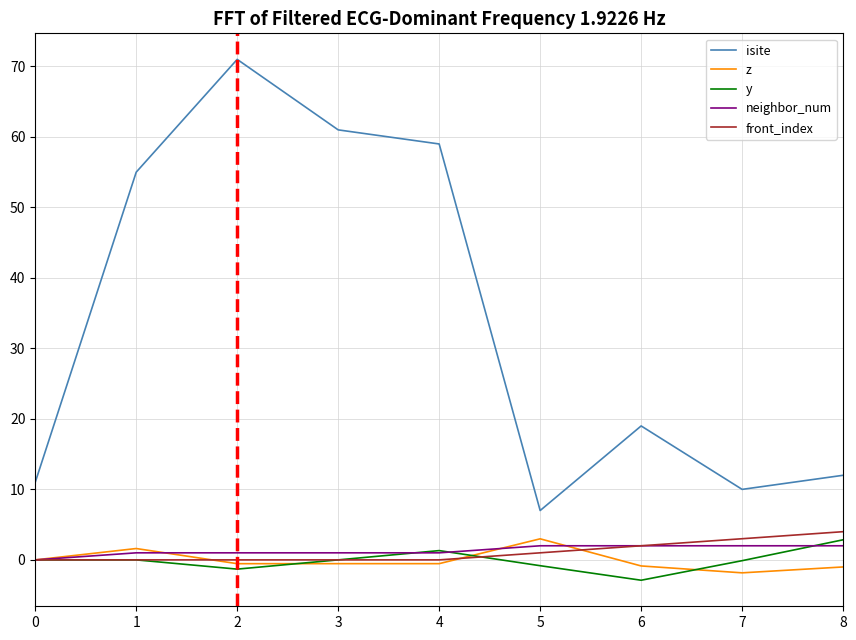

What is the spread (max minus min) of values at 1?

55.0